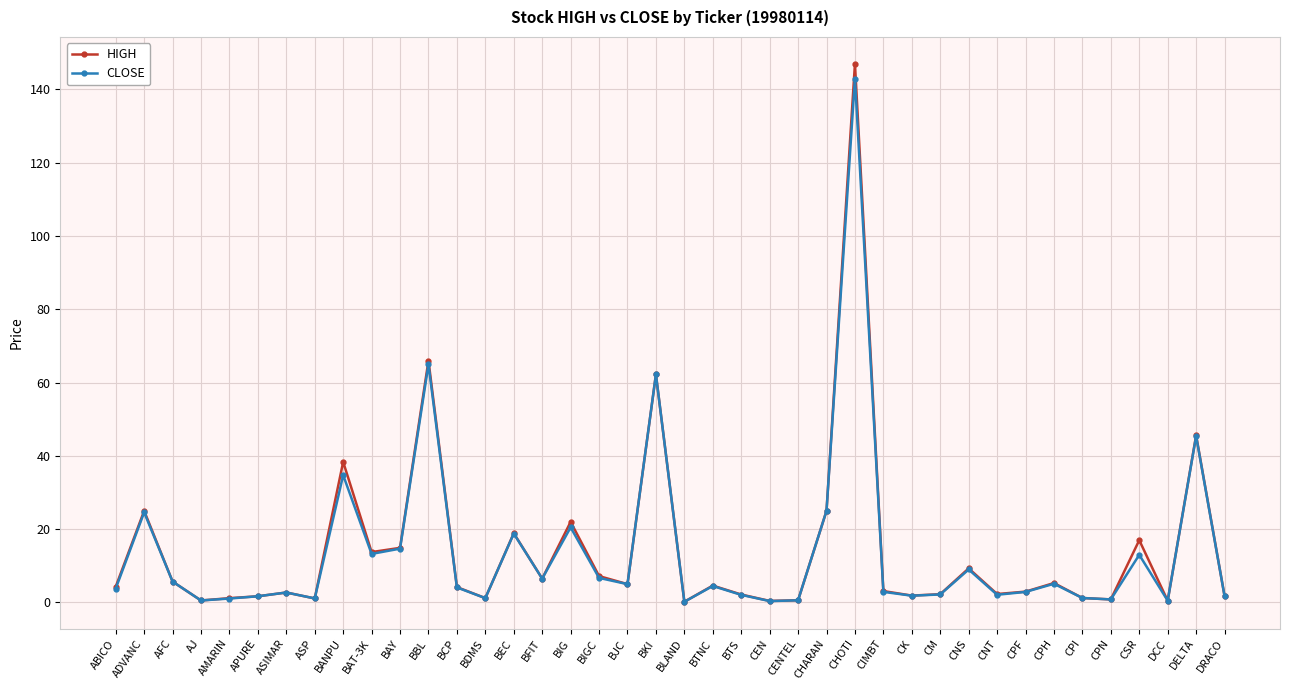

At which category does CLOSE reach its first local peak?

ADVANC